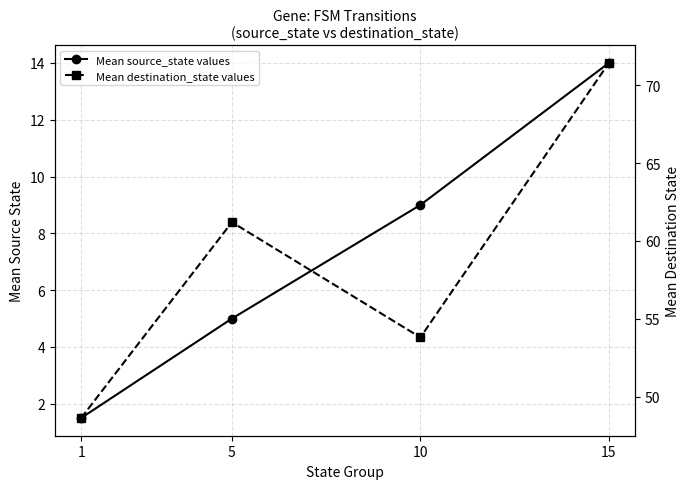

Where is Mean destination_state values nearest to the value 60?

5